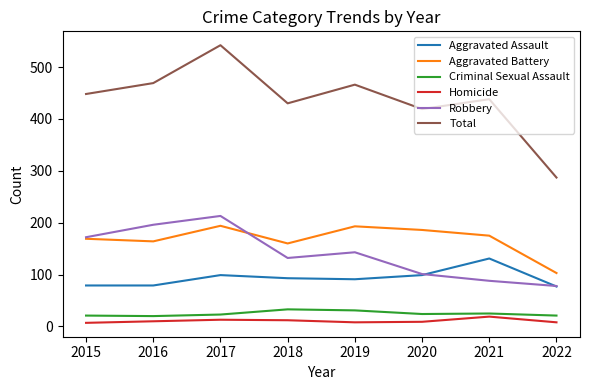

True or false: Robbery and Criminal Sexual Assault cross at least once.

False